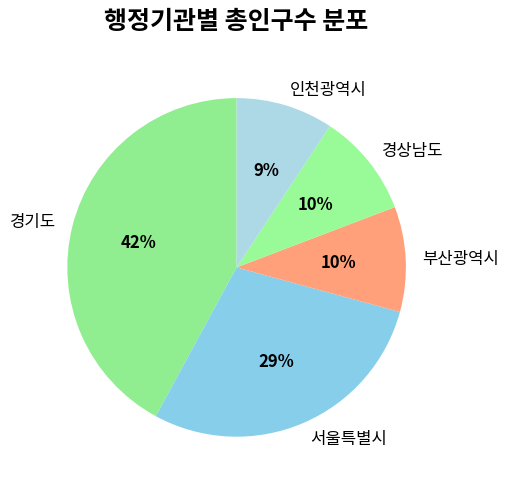

Is there a majority slice in this chart?

No